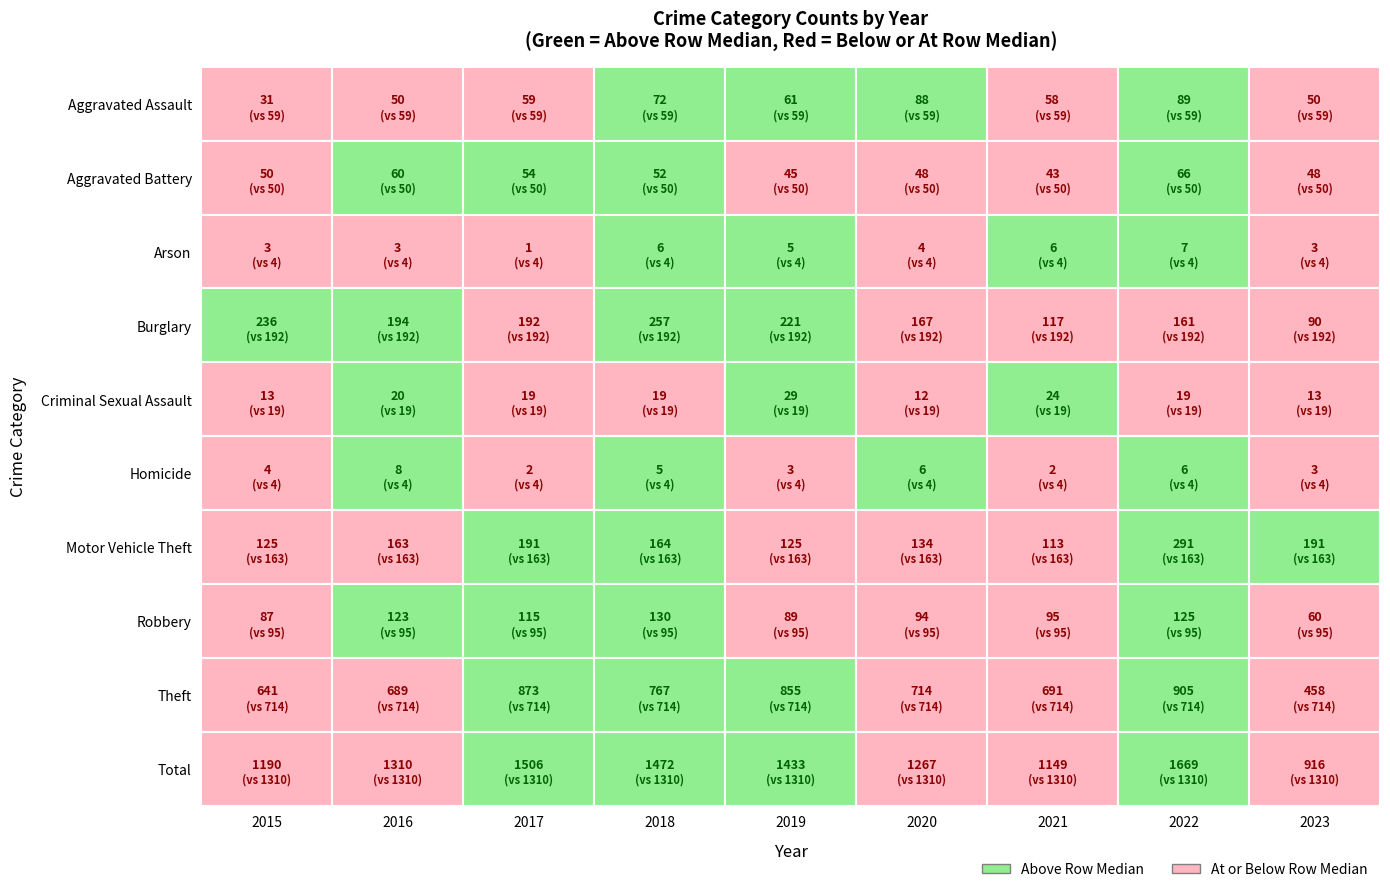

Which series has the largest total across all categories?

Total